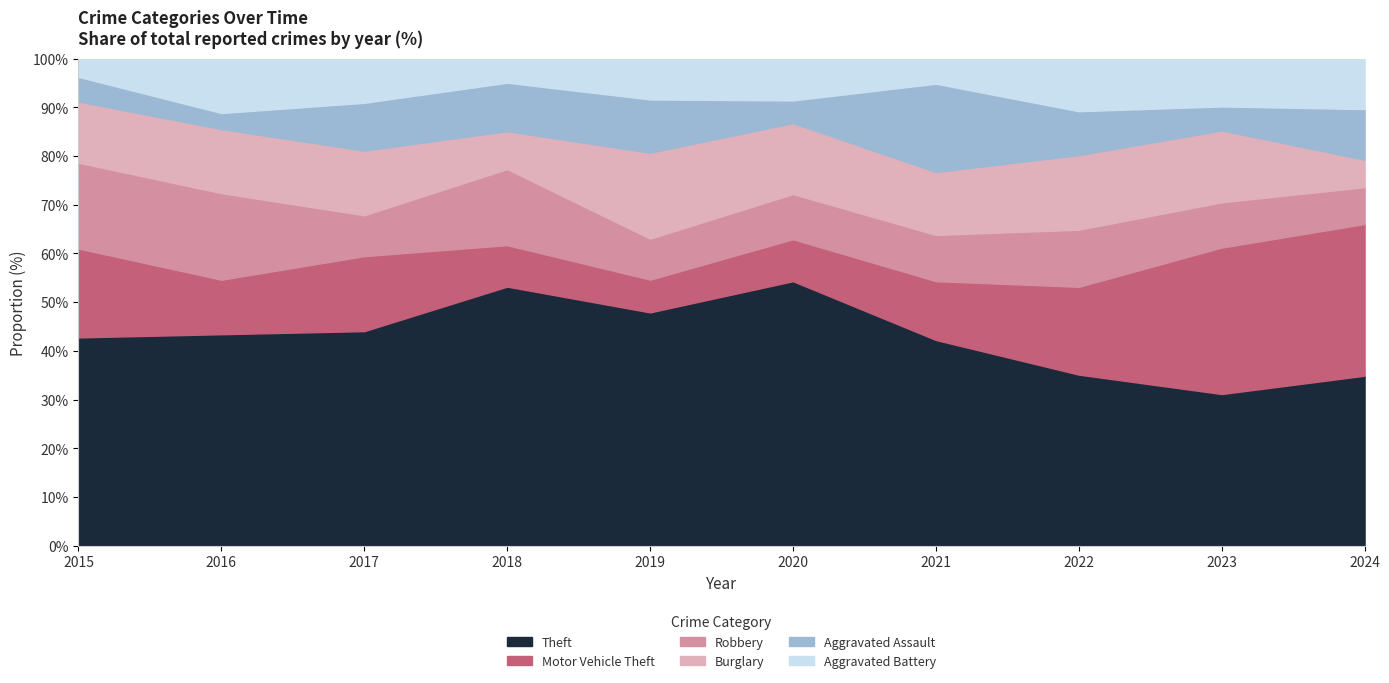

True or false: Robbery and Burglary intersect in this chart.

True